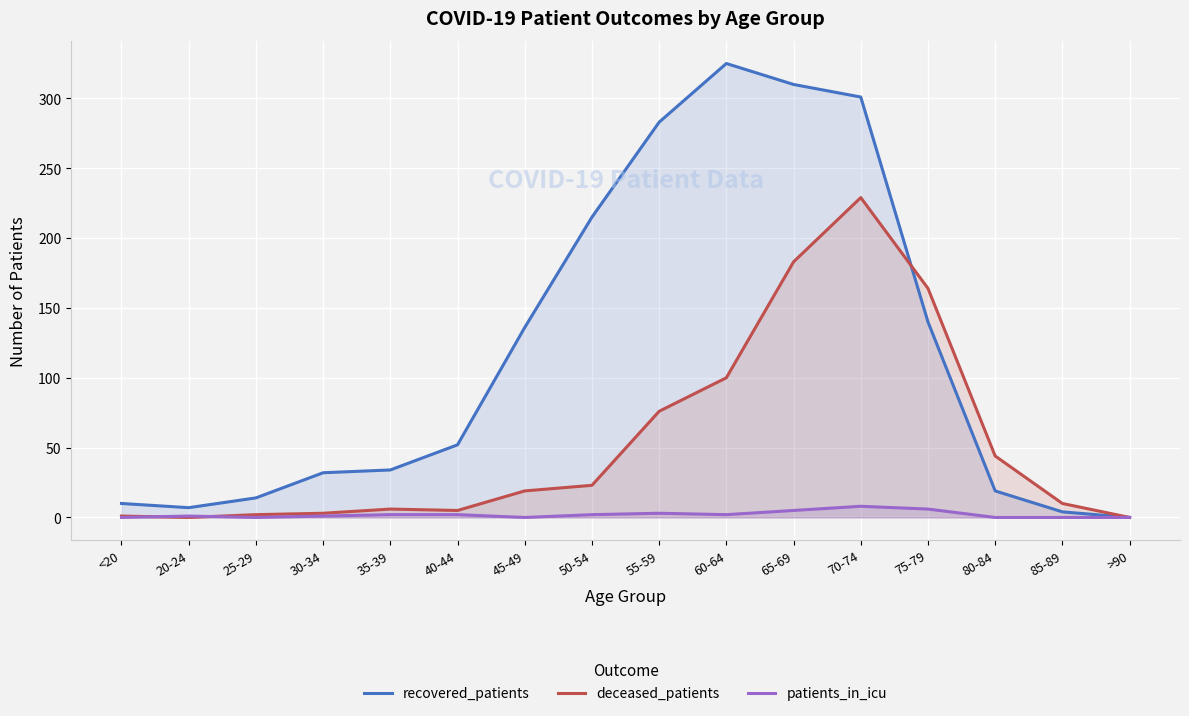

How many positive values does the deceased_patients series have?

14